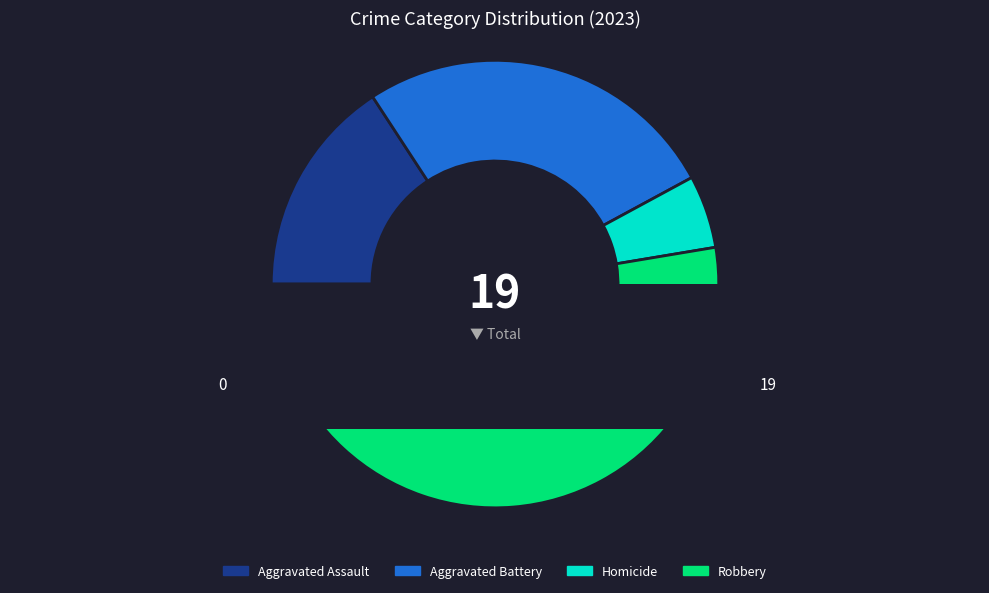

The Aggravated Assault slice represents 29% of the pie. True or false?

False